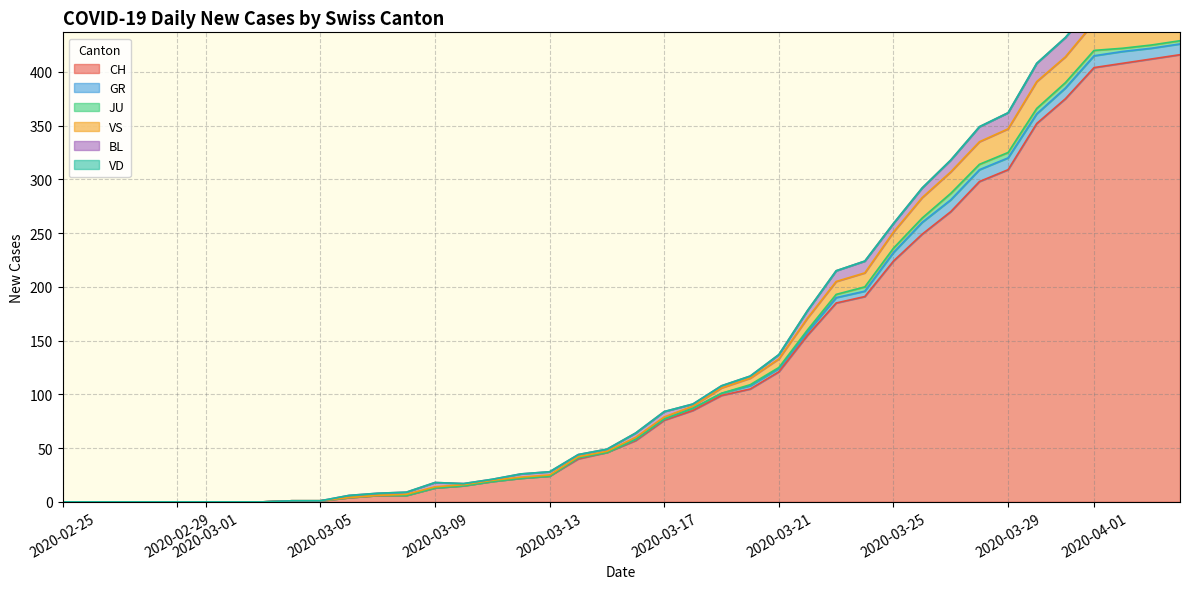

At how many categories does at least one series exceed 65?

19